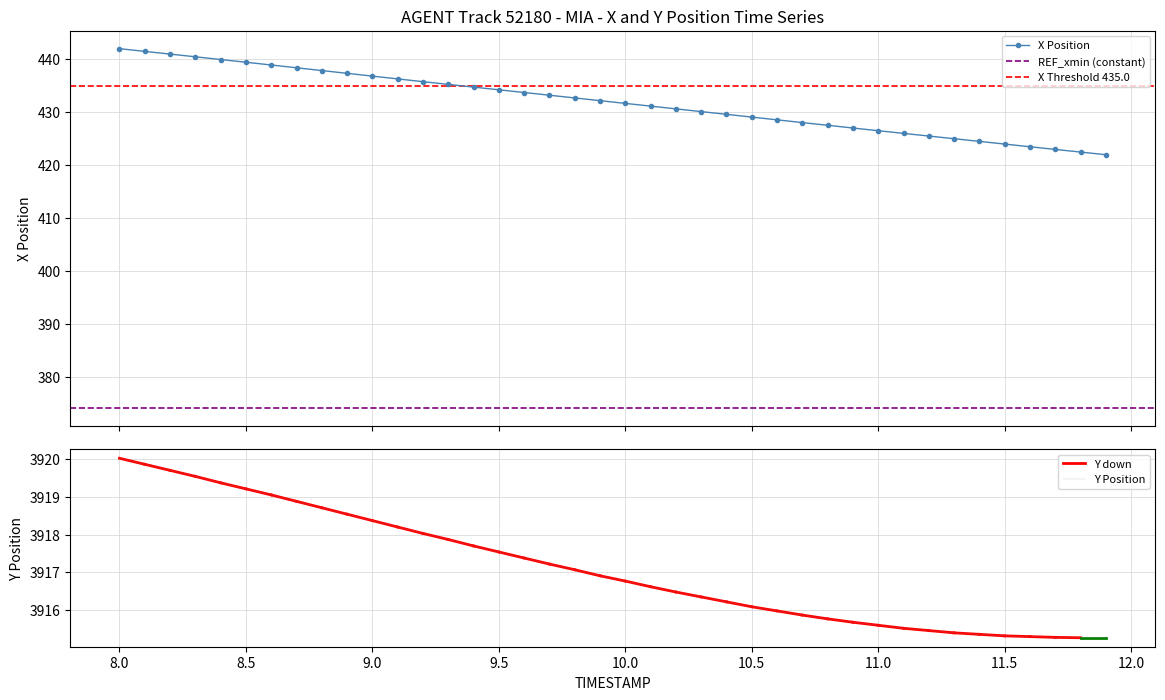

What is the highest value of the X Position series?

442.0